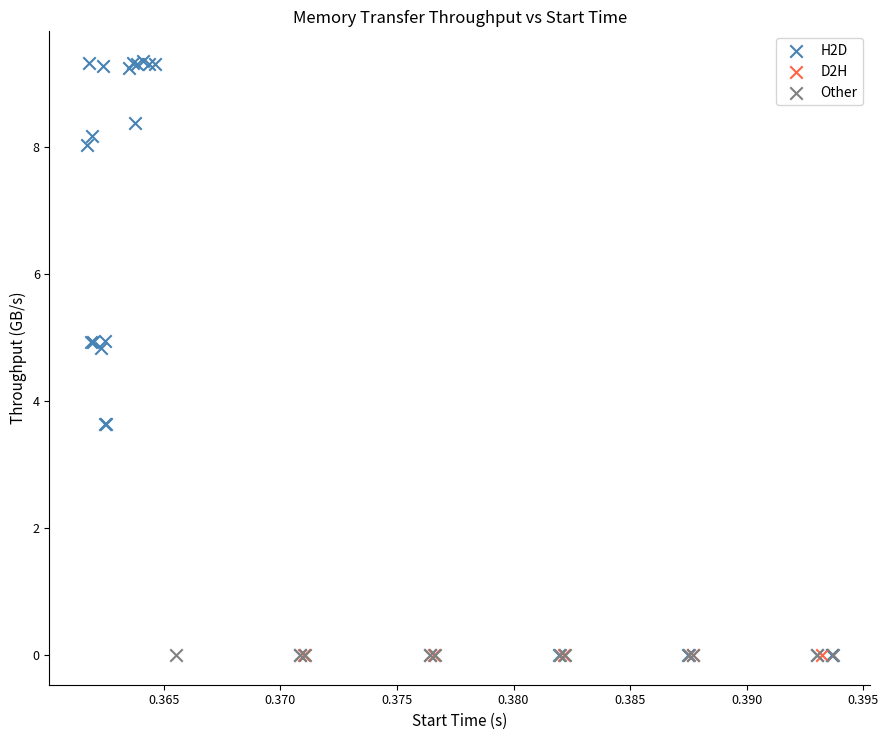

Which series reaches the maximum Y coordinate?

H2D